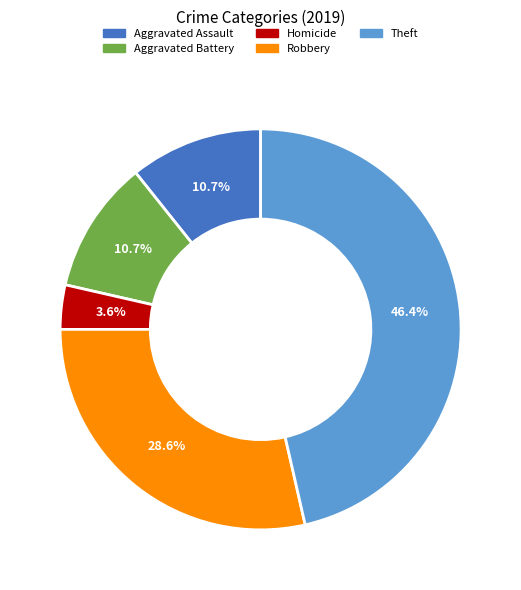

True or false: Robbery accounts for 29% of the total.

True